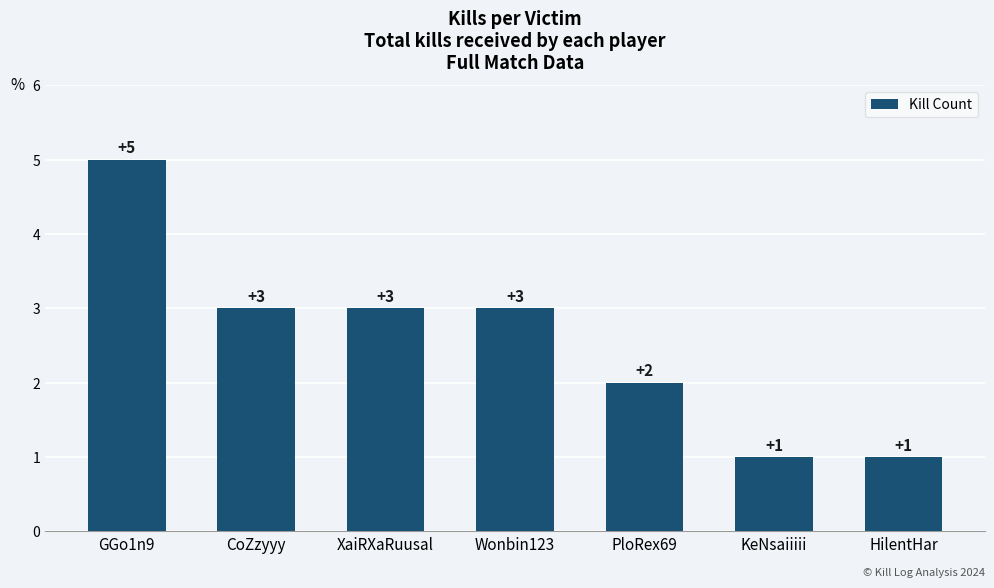

What is the label of the 6th bar from the left?

KeNsaiiiii